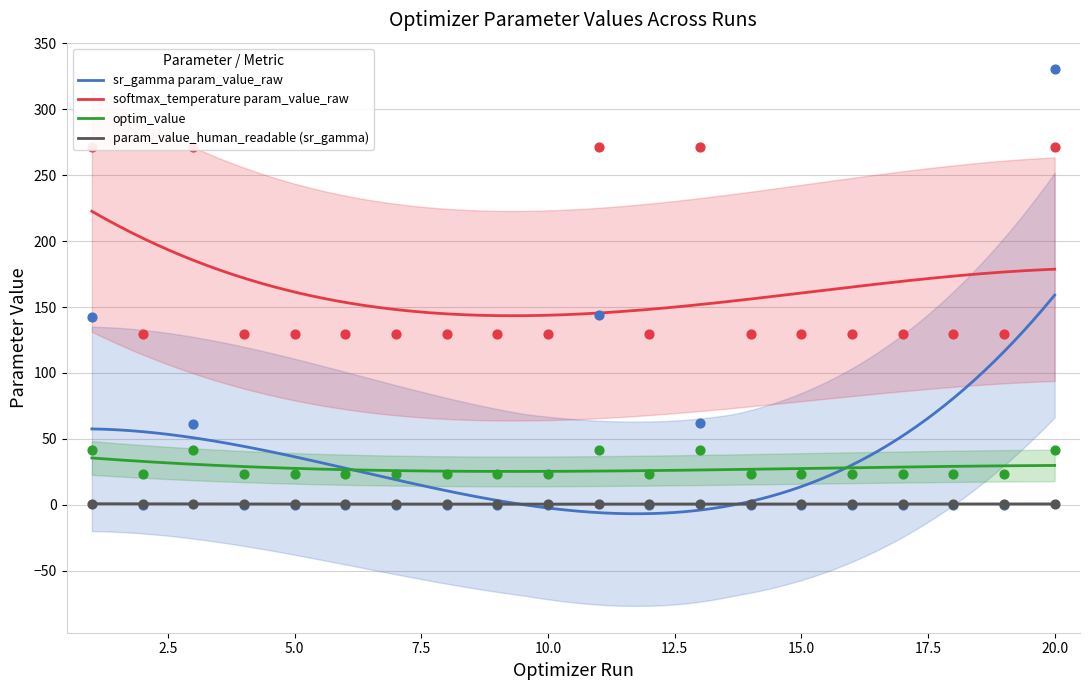

What is the total value across all series at 15?

153.8